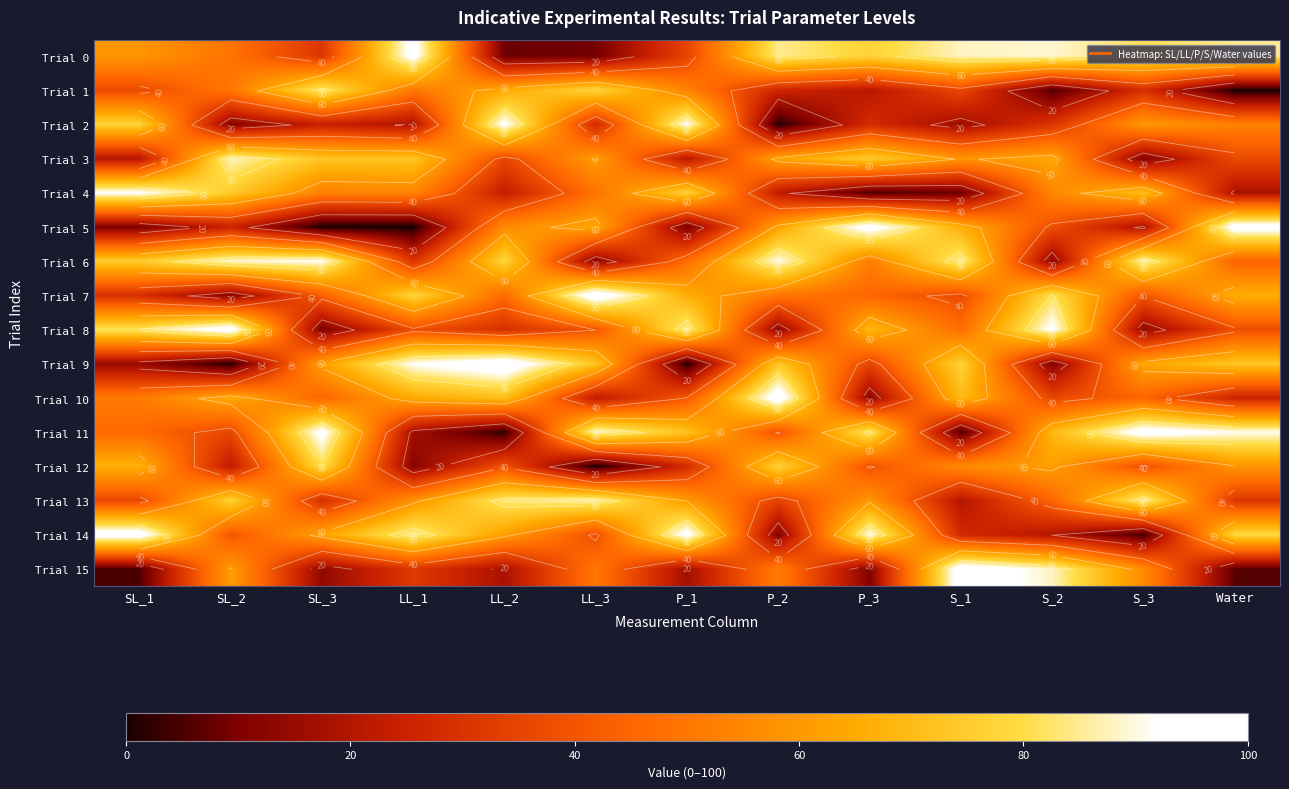

At which category does the chart reach its peak across all series?

LL_3